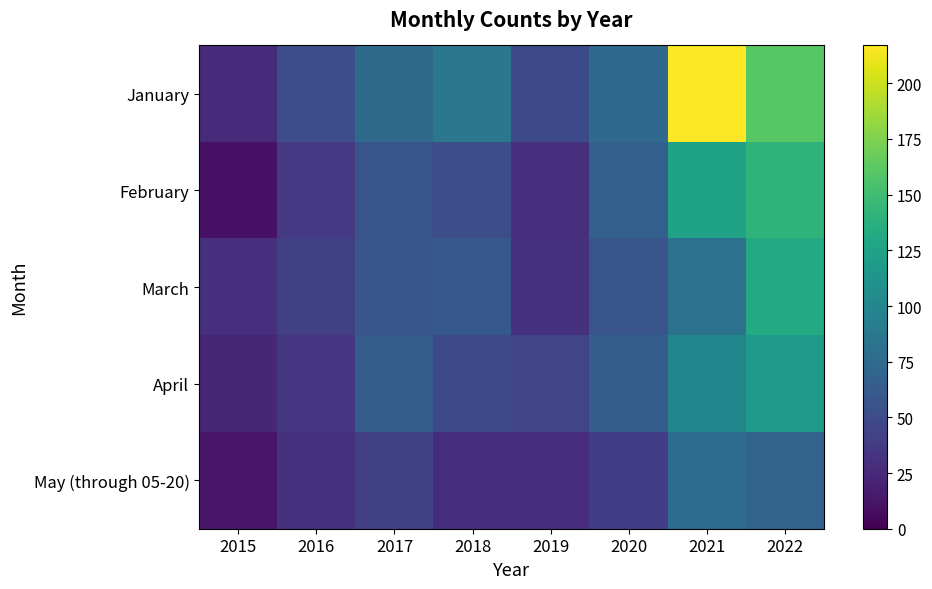

Which has a higher value, 2018 or 2017?

2018